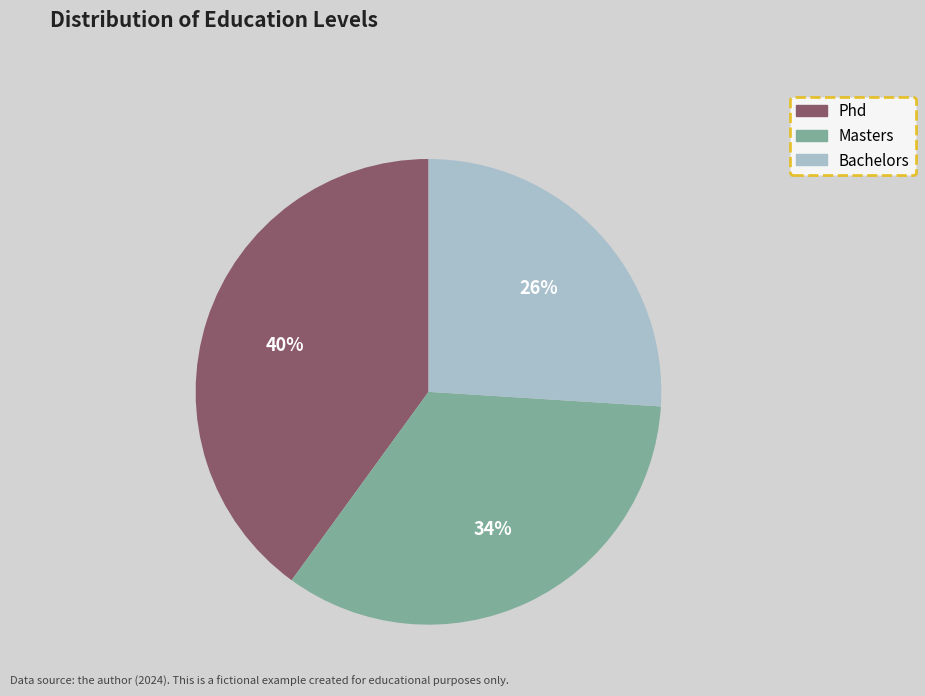

How many segments does this pie chart have?

3